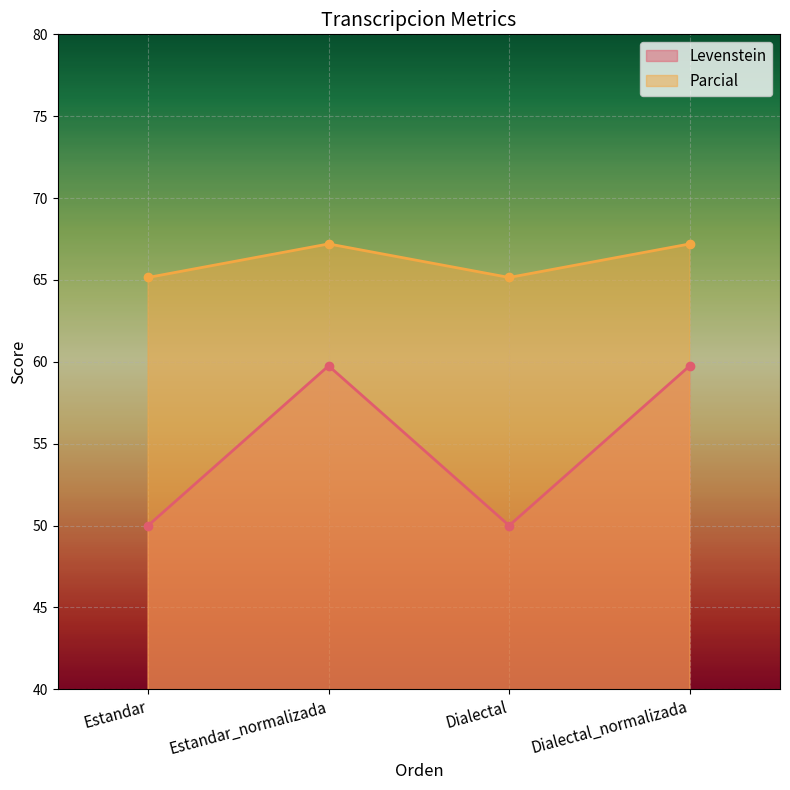

What is the value of the Levenstein point at the 4th from the left?

59.8